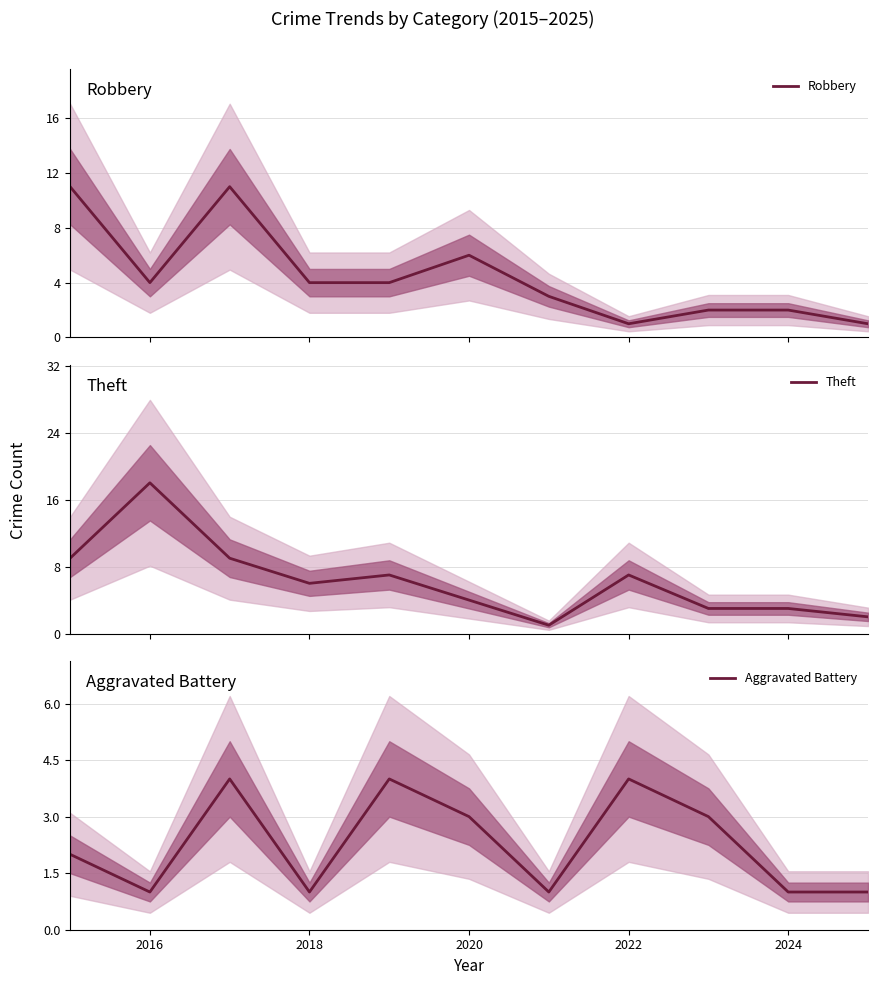

What is the highest value of the Aggravated Battery series?

4